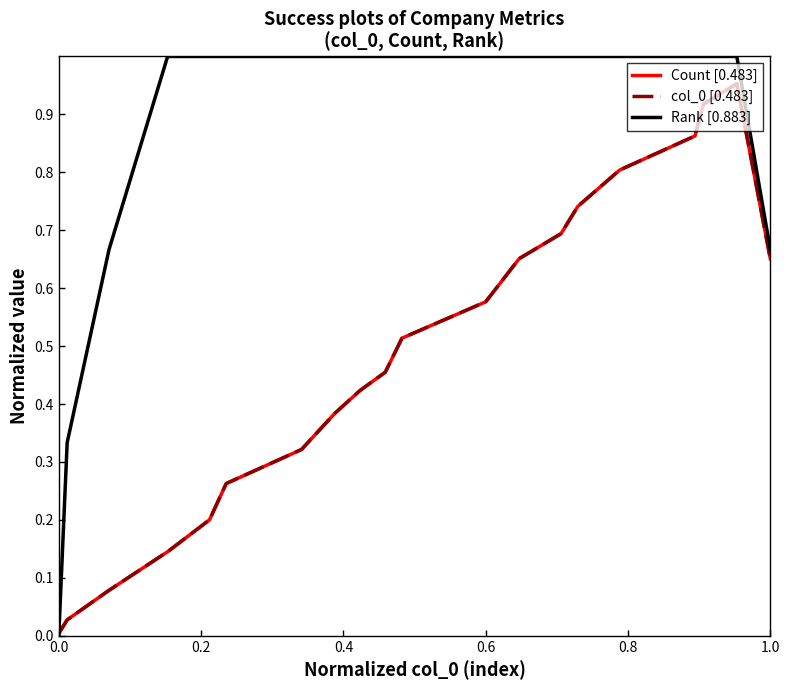

Which series has the widest spread of values?

Rank [0.883]